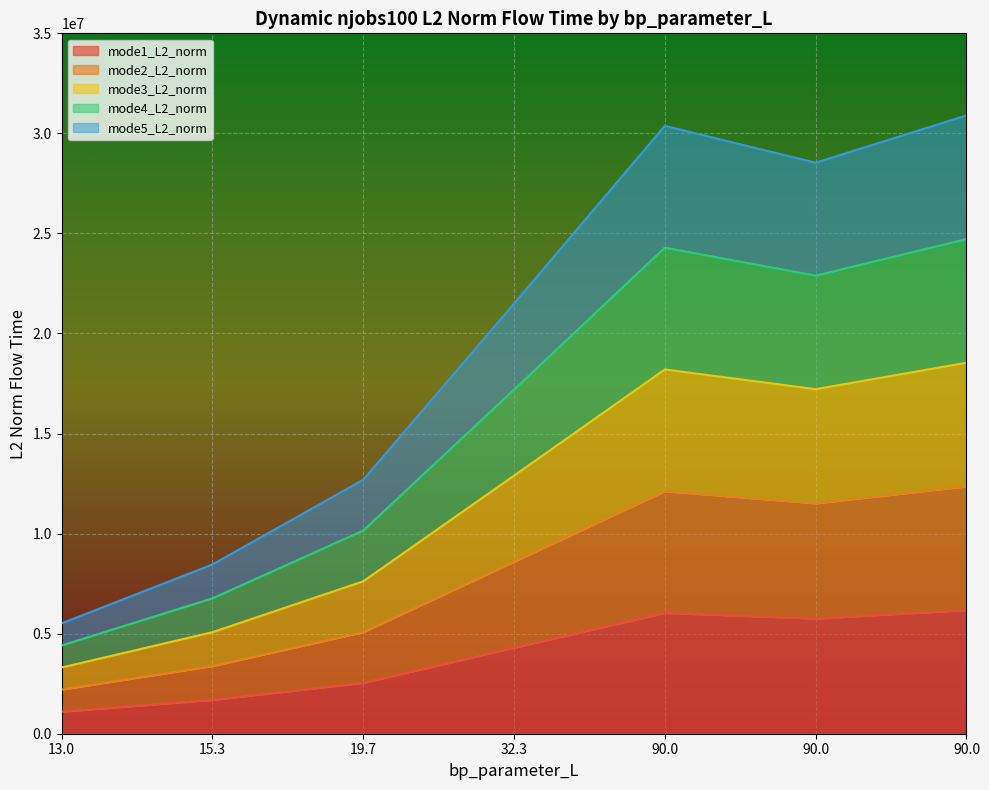

What is the difference between the maximum and second lowest values in the mode1_L2_norm series?

4488132.0